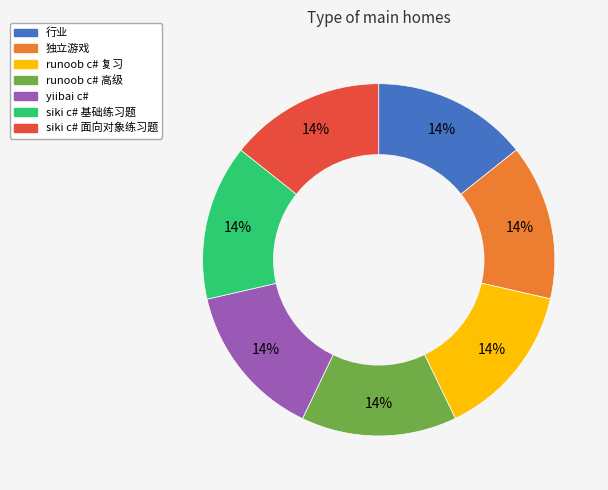

The 独立游戏 slice represents 1% of the pie. True or false?

False